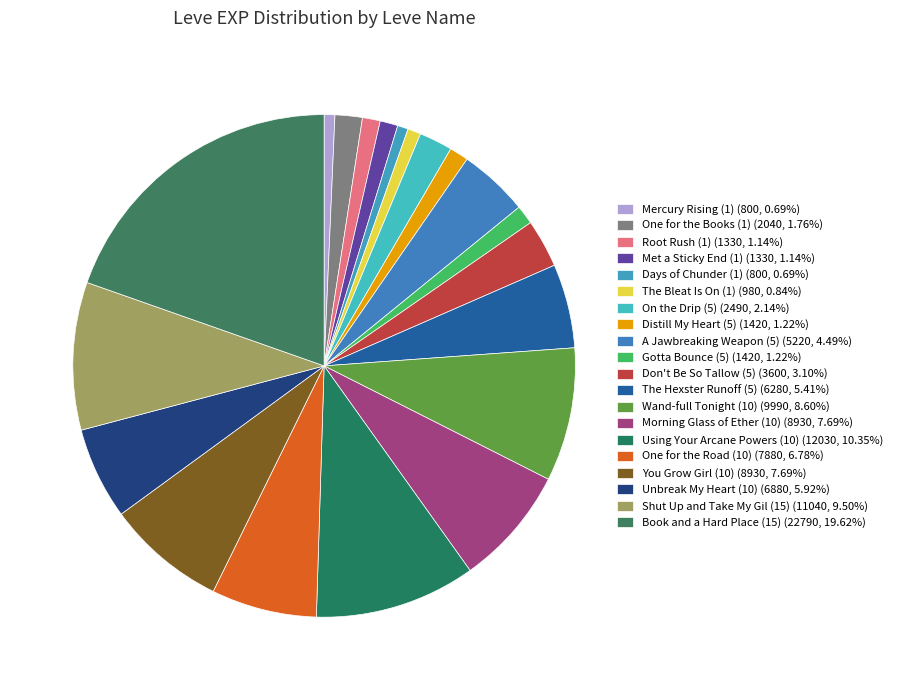

Approximately how many times larger is the value at Days of Chunder (1) compared to A Jawbreaking Weapon (5)?

0.2